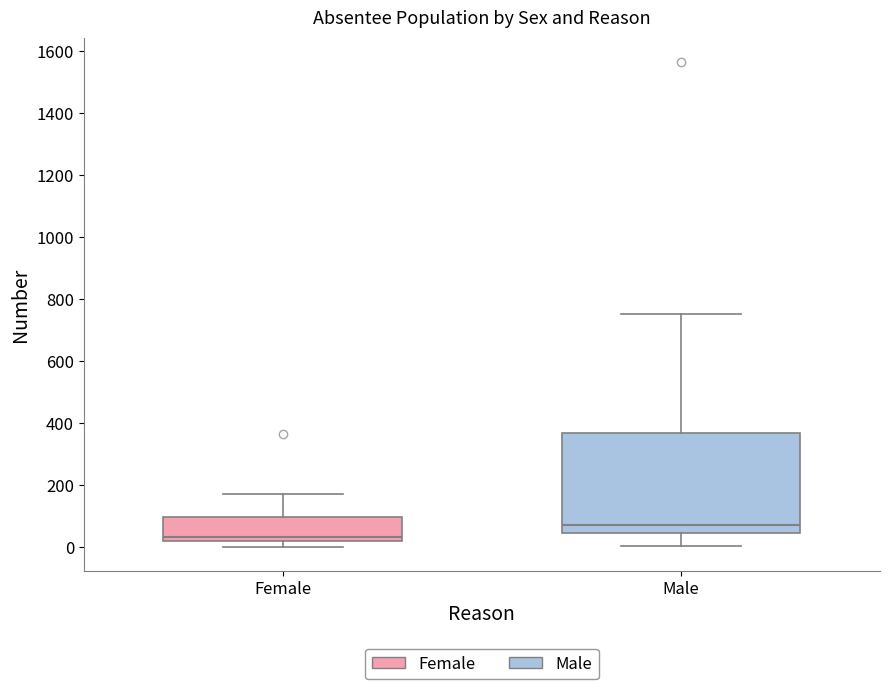

Which box has the highest median line?

Male